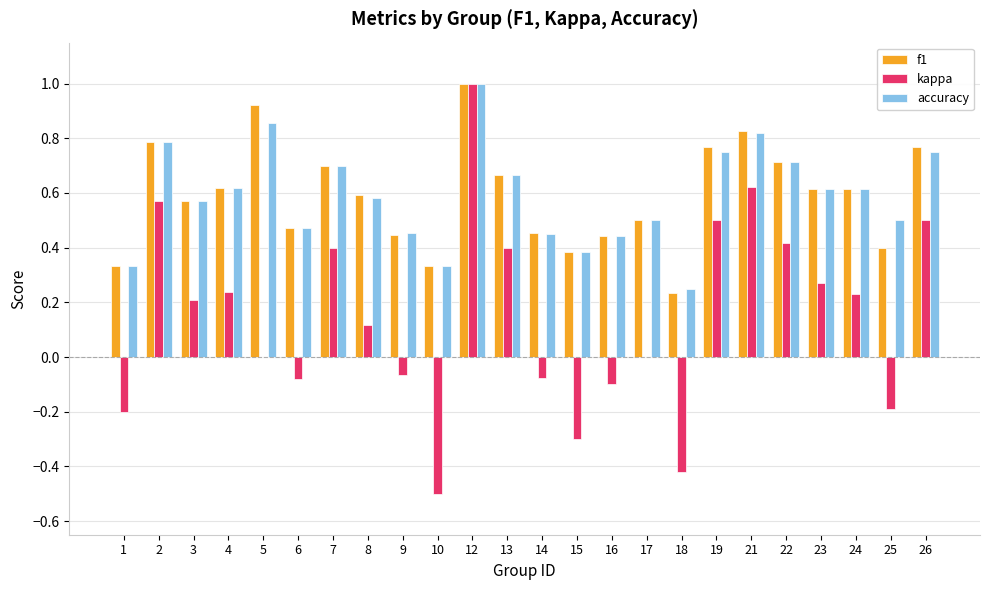

What is the sum of the accuracy values at 26 and 13?

1.4